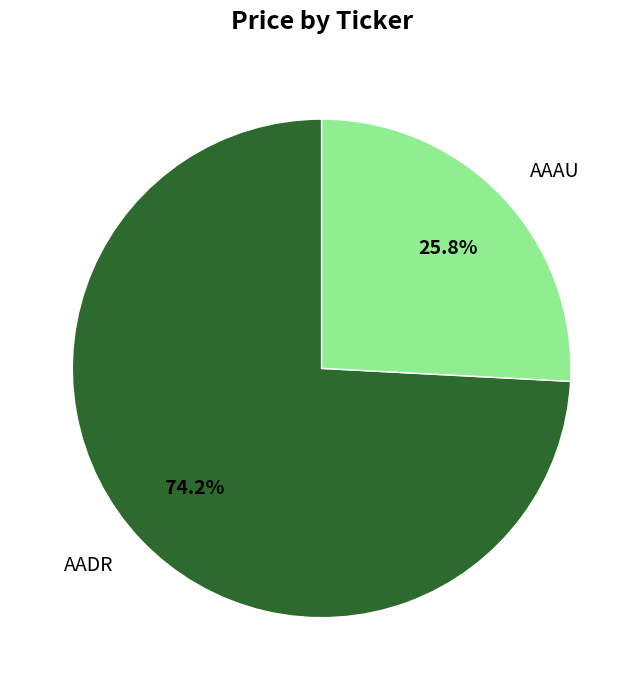

How many segments does this pie chart have?

2